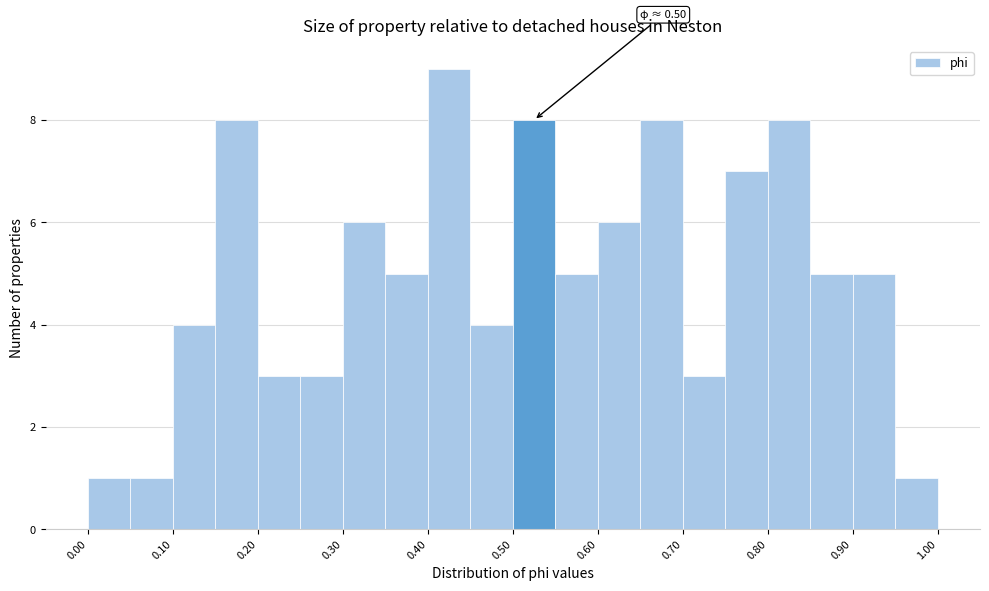

Which range on the x-axis has the tallest bar?

0.40 to 0.45